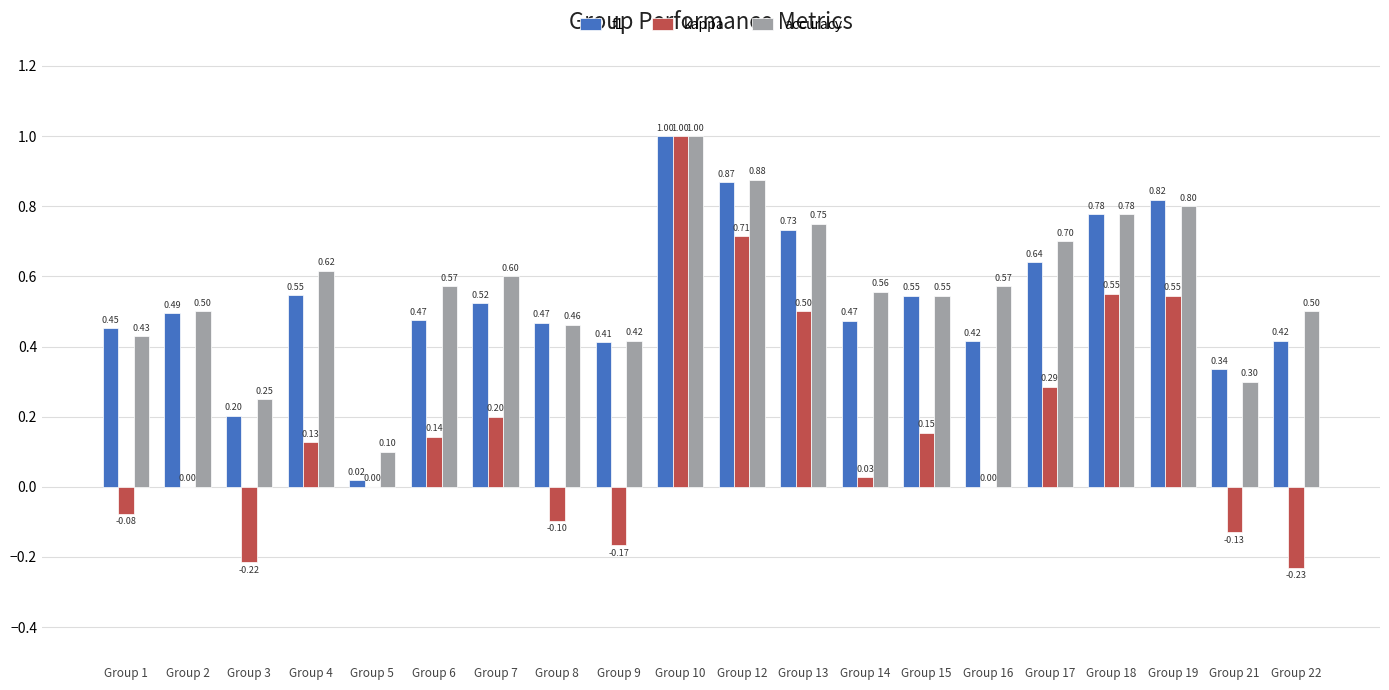

What is the sum of the f1 values at Group 19 and Group 9?

1.2